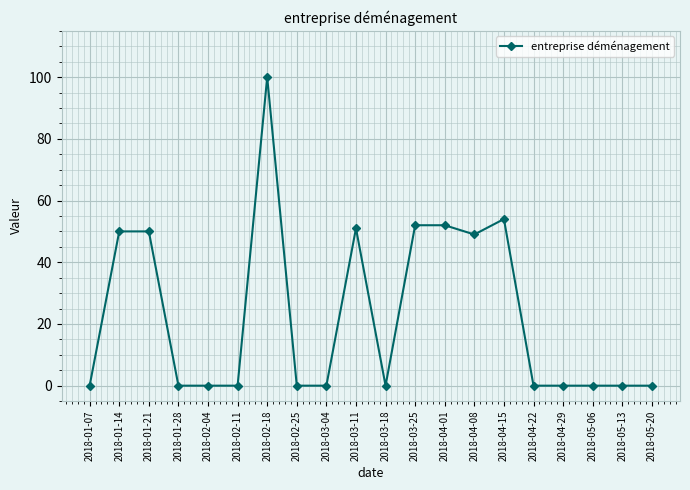

Reading left to right, extract all data points from this chart.

0	50	50	0	0	0	100	0	0	51	0	52	52	49	54	0	0	0	0	0